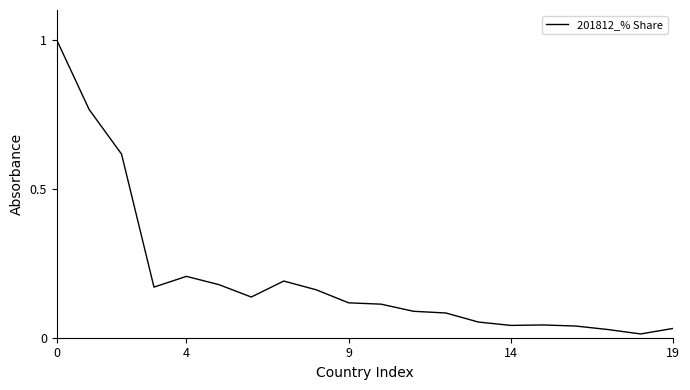

What is the maximum value shown in the chart?

1.0